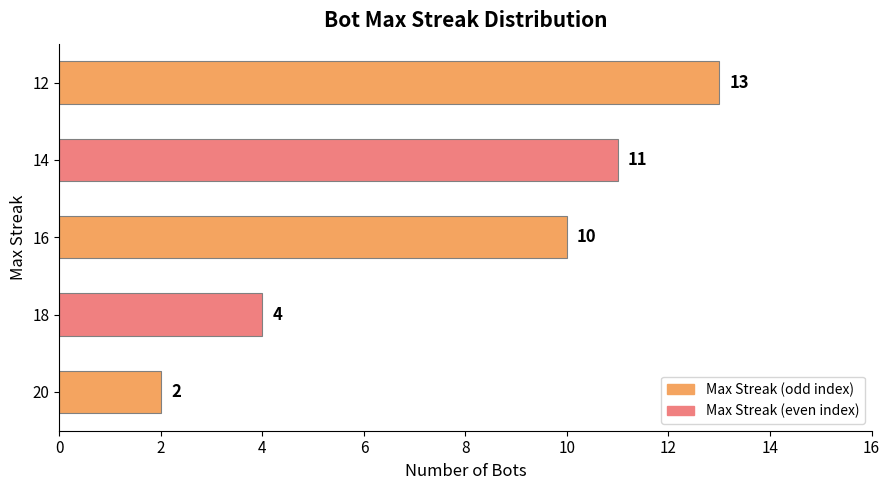

Reading bottom to top, what are all the values shown in this chart?

2	4	10	11	13